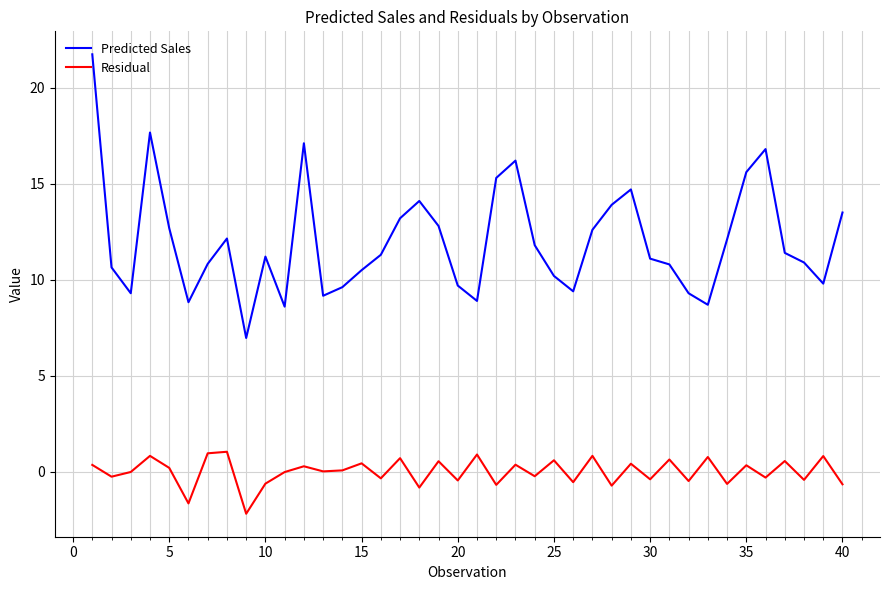

Count the number of categories in the chart.

40